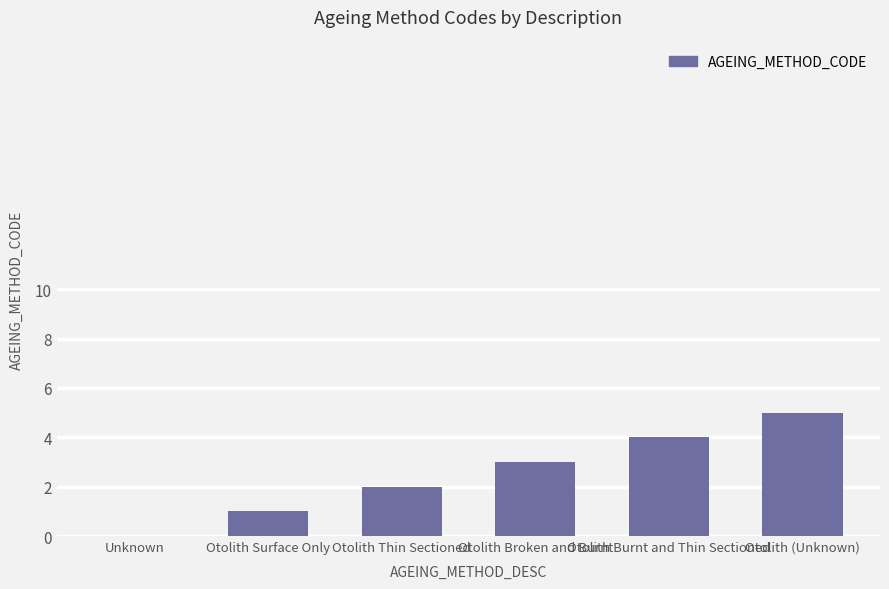

Are the bars grouped side by side (vs. stacked)?

No